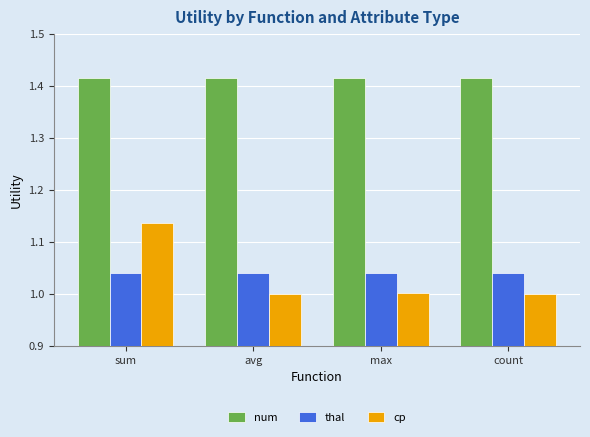

Is the value of num at avg greater than the value of cp at count?

Yes